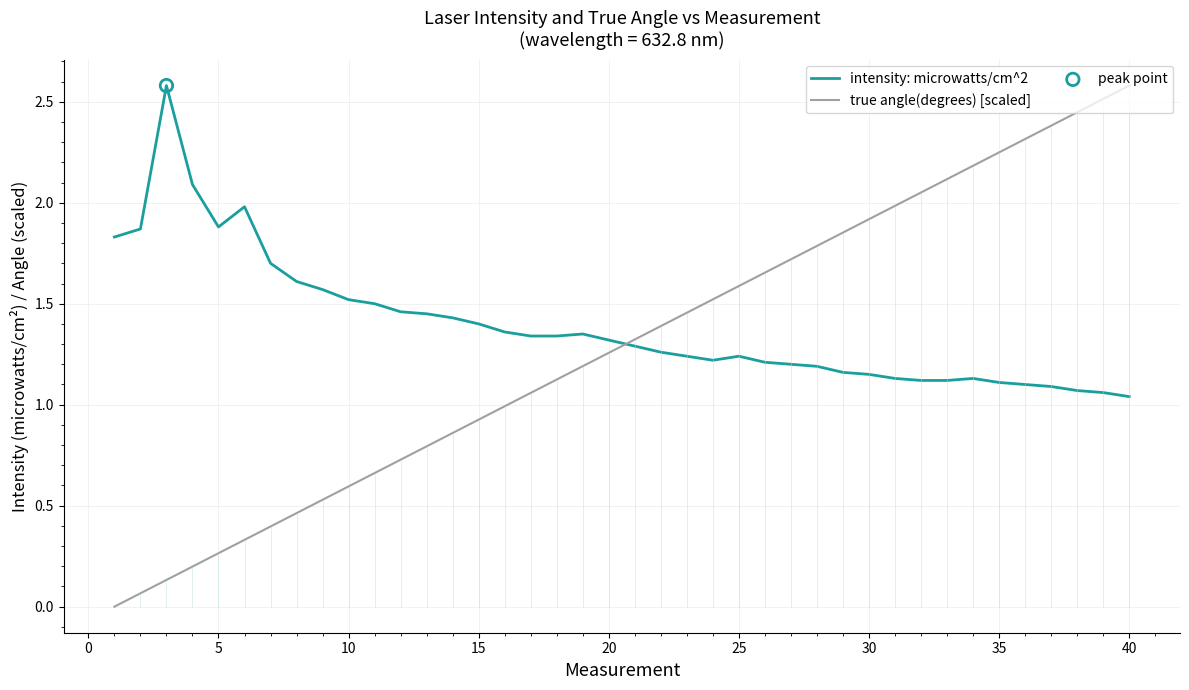

True or false: true angle(degrees) [scaled] and intensity: microwatts/cm^2 intersect in this chart.

True